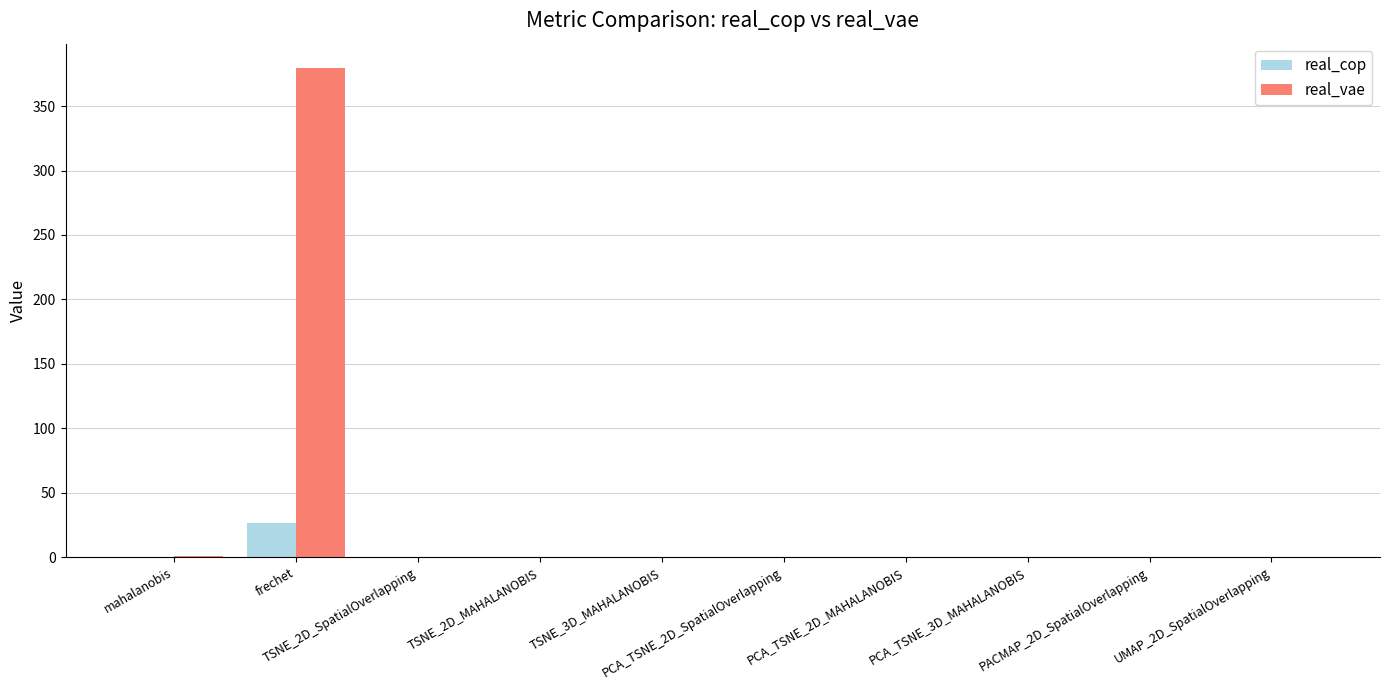

How many groups of bars are there?

10